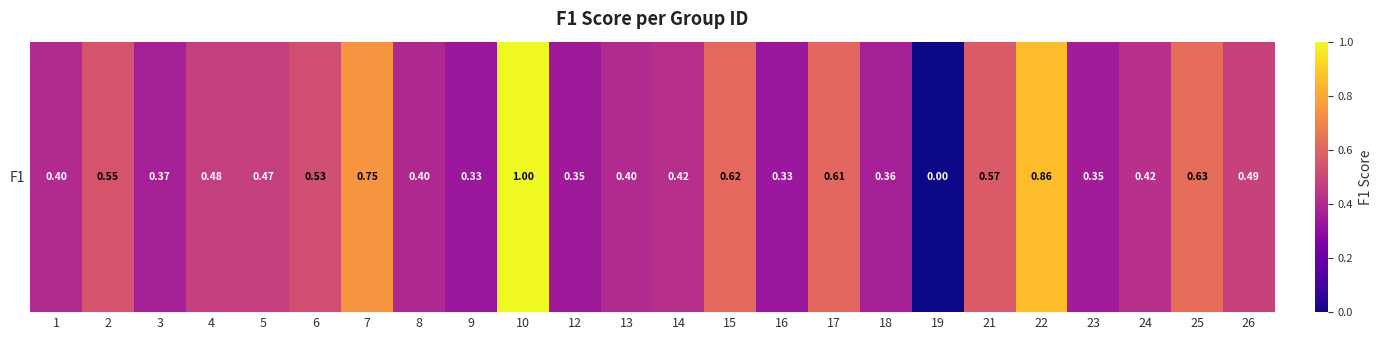

Reading left to right, what are all the values shown in this chart?

0.4	0.5	0.4	0.5	0.5	0.5	0.8	0.4	0.3	1.0	0.3	0.4	0.4	0.6	0.3	0.6	0.4	0.0	0.6	0.9	0.4	0.4	0.6	0.5